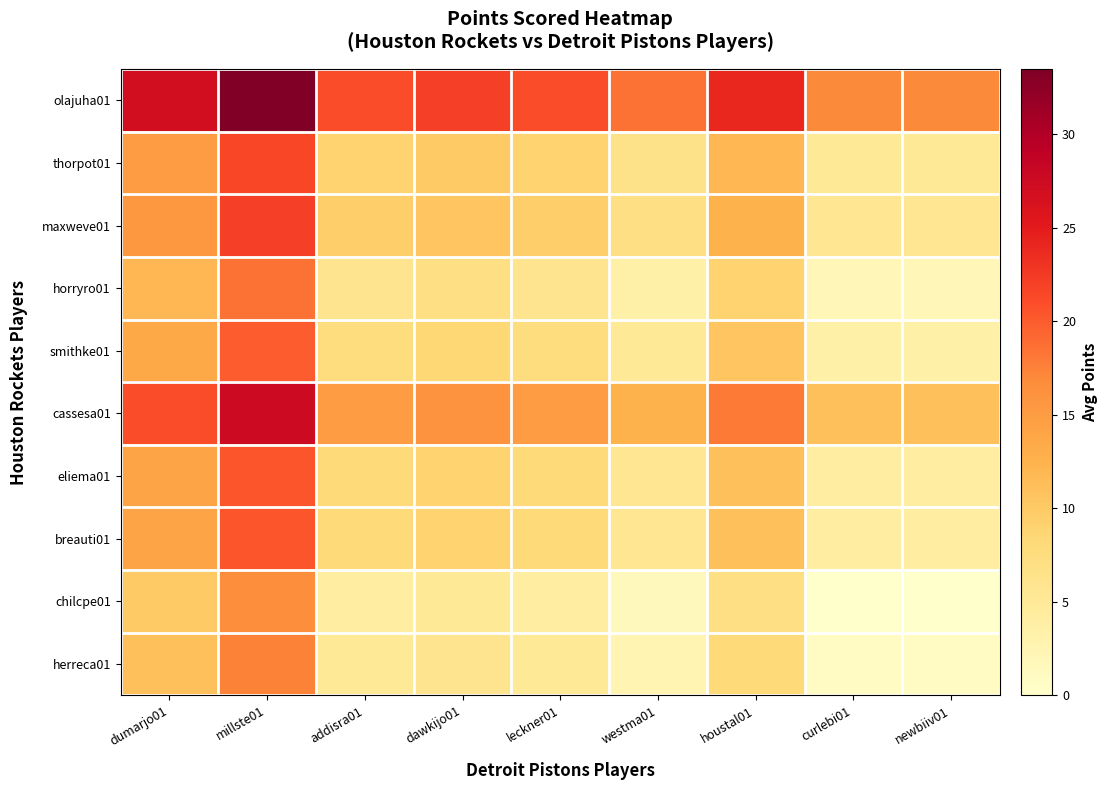

Count the number of categories in the chart.

9